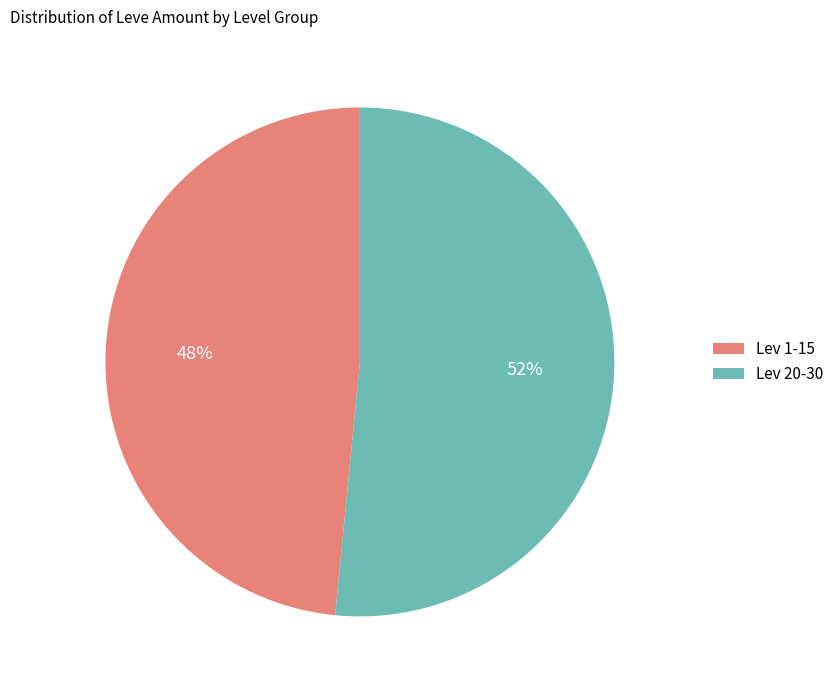

To the nearest percent, what percentage of the pie is Lev 20-30?

52%